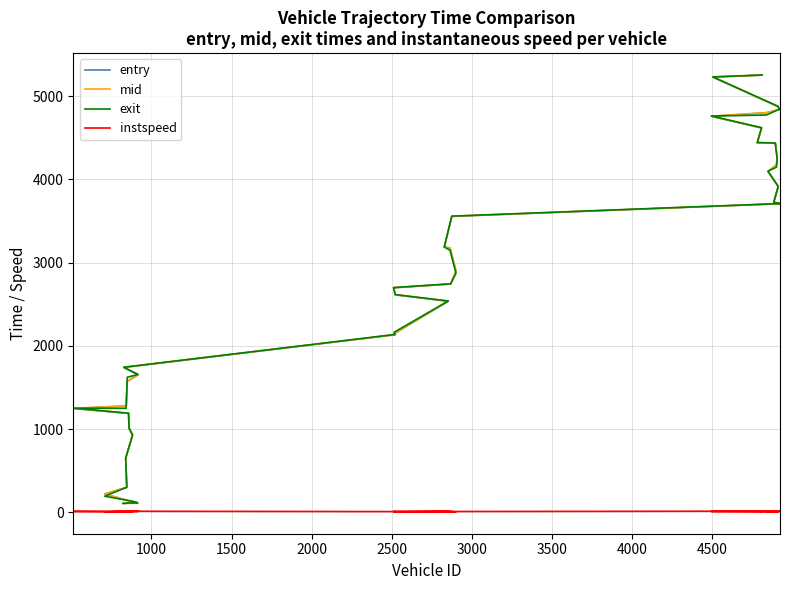

Which series has the largest total across all categories?

mid